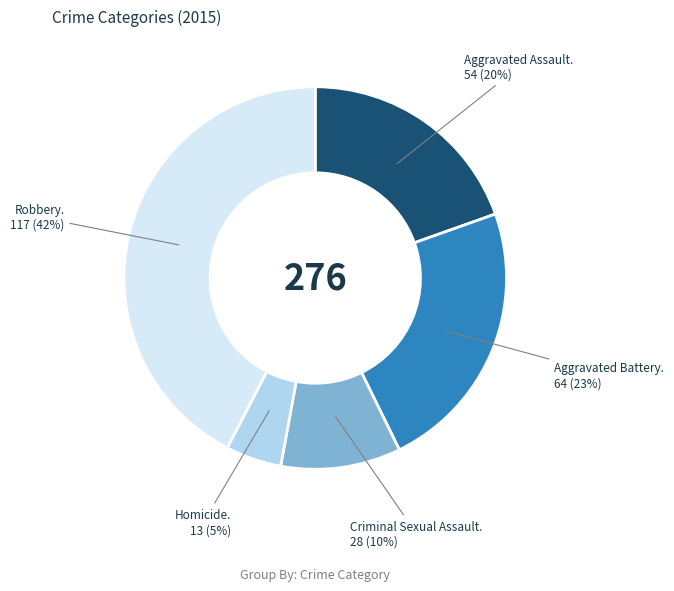

Does any single category account for the majority?

No